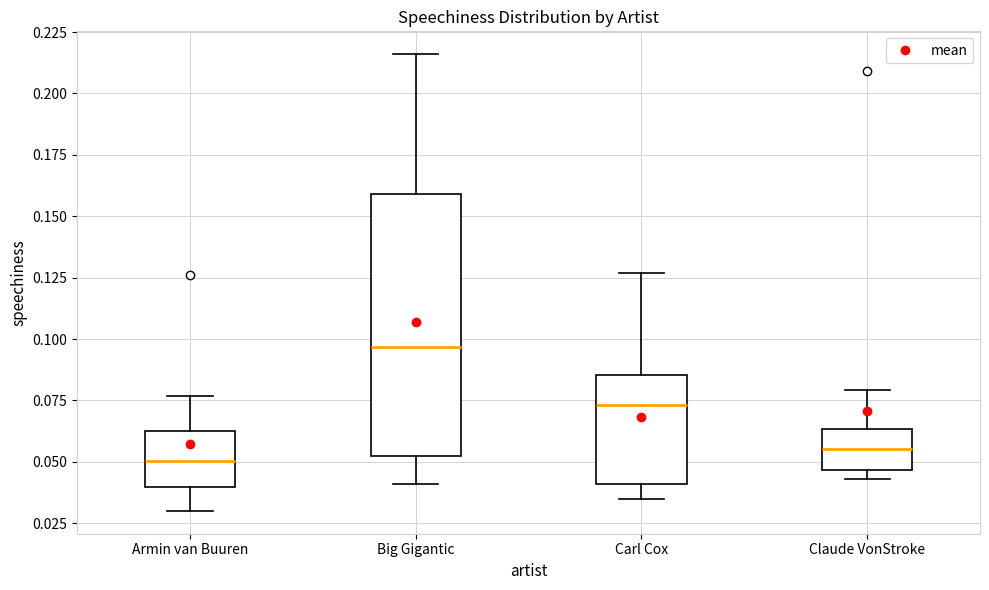

Where does the lower whisker of the box for Carl Cox end on the y-axis? The values are not printed on the chart, so give them approximately, as read against the axis.

0.035